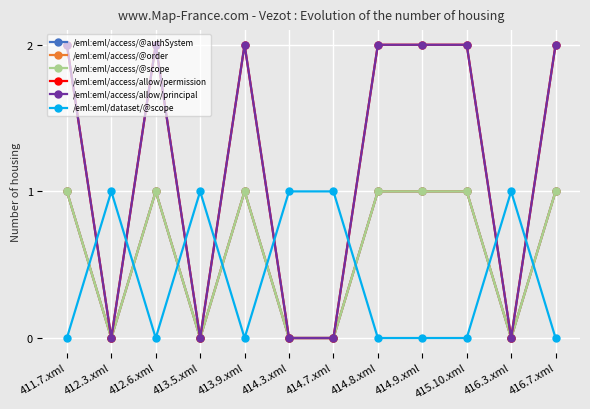

At how many categories does at least one series exceed 1?

7